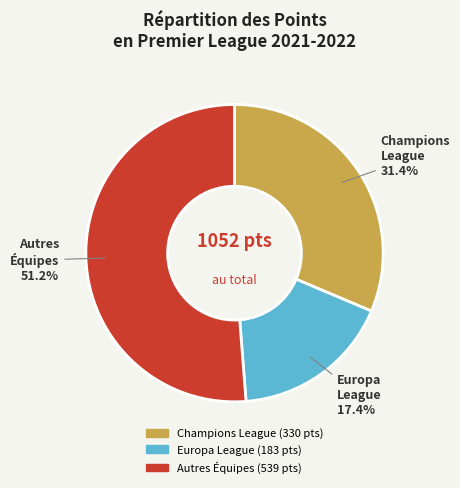

Is there any slice that represents more than half of the pie?

Yes